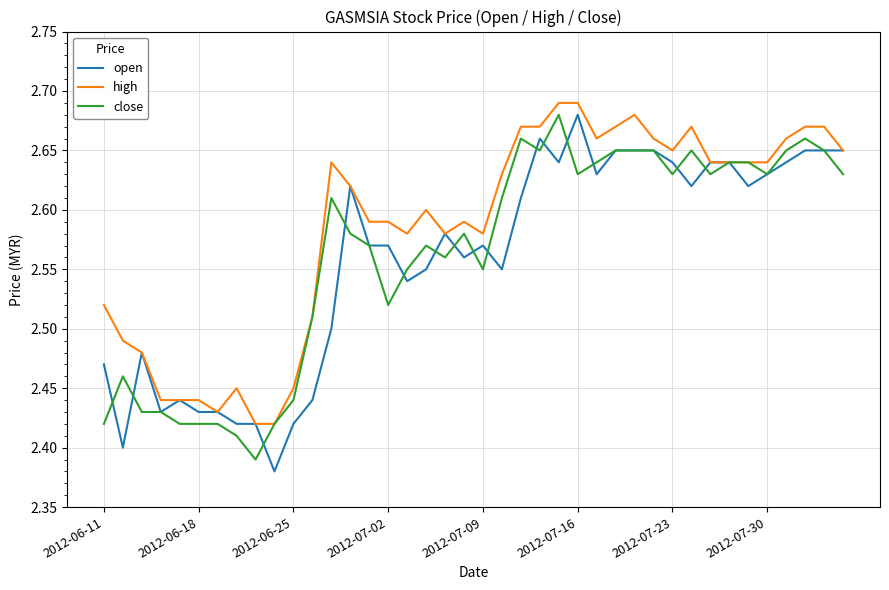

Does the chart have visible grid lines?

Yes